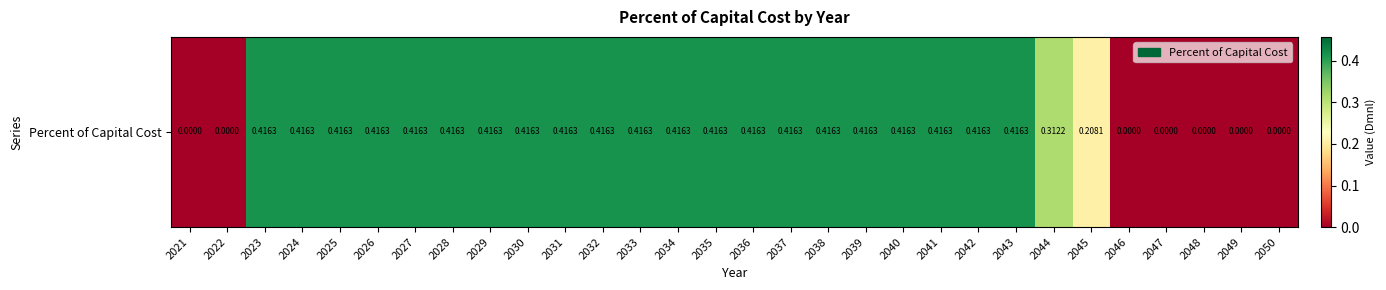

How many data points does each series have?

30